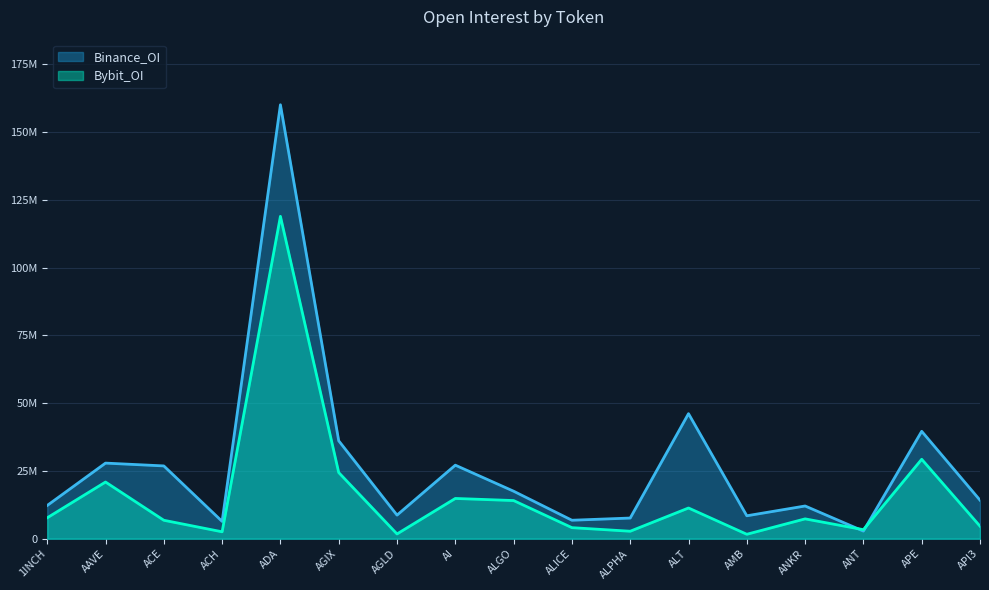

Which series has the largest total across all categories?

Binance_OI